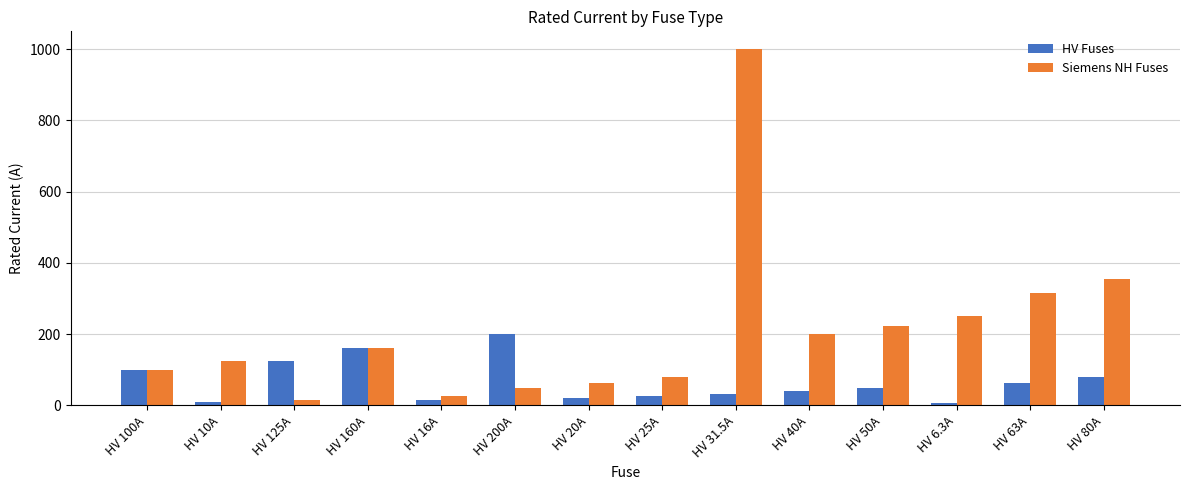

What are all the series names shown in the legend?

HV Fuses, Siemens NH Fuses